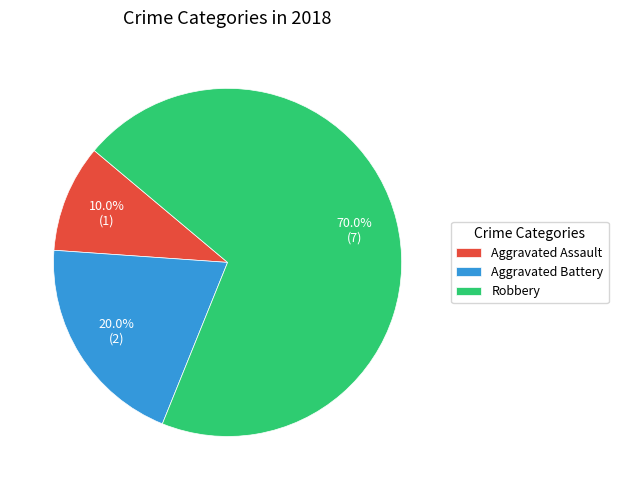

Rank the categories by value from highest to lowest.

Robbery, Aggravated Battery, Aggravated Assault